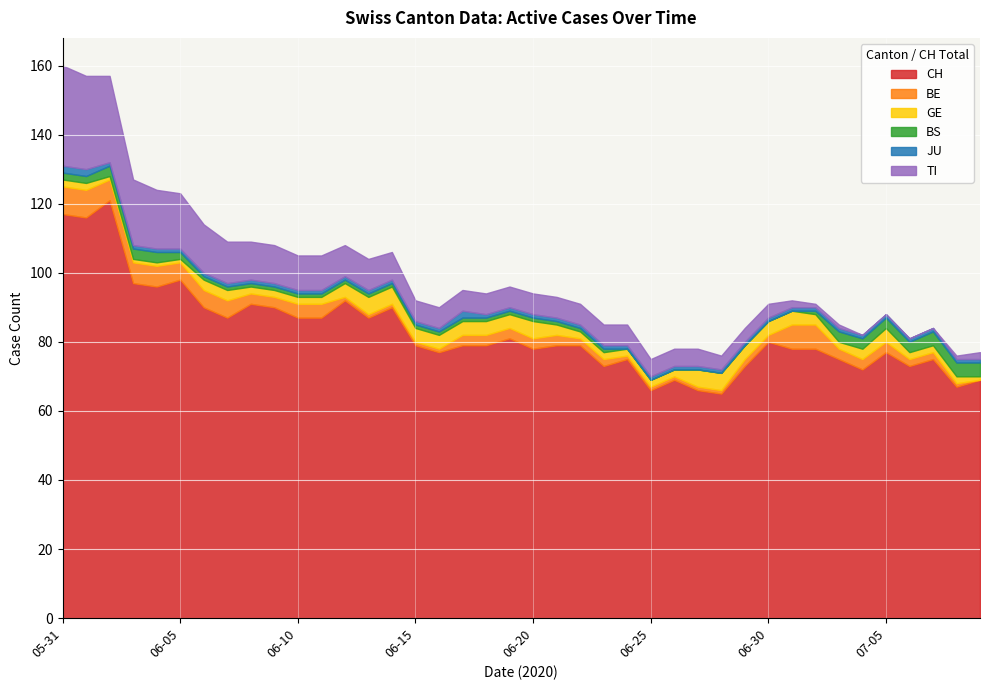

What is the sum of all CH values?

3308